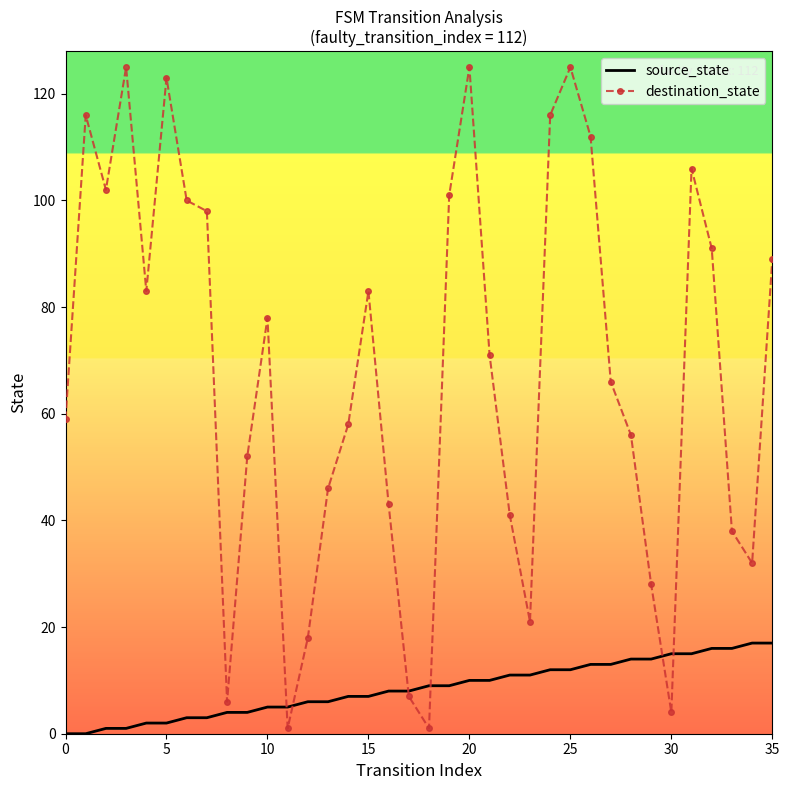

At how many categories does at least one series exceed 76?

17